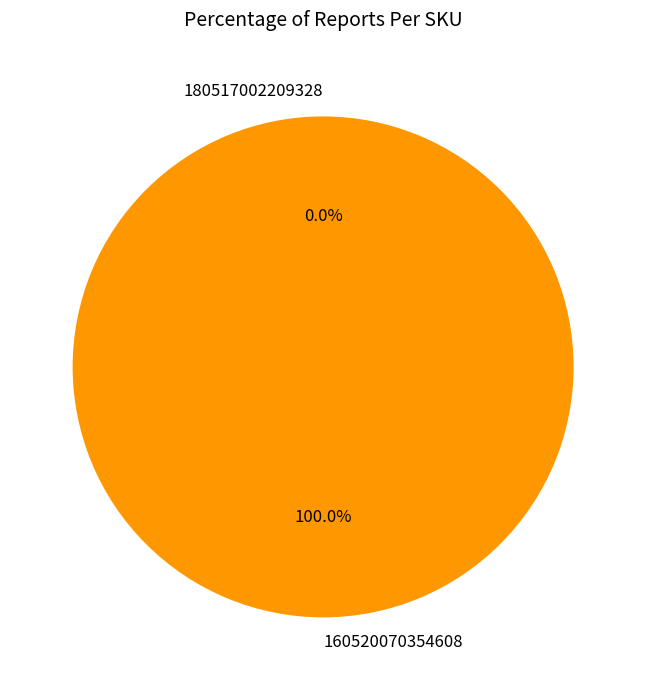

To the nearest percent, what is the combined percentage of 160520070354608 and 180517002209328?

100%